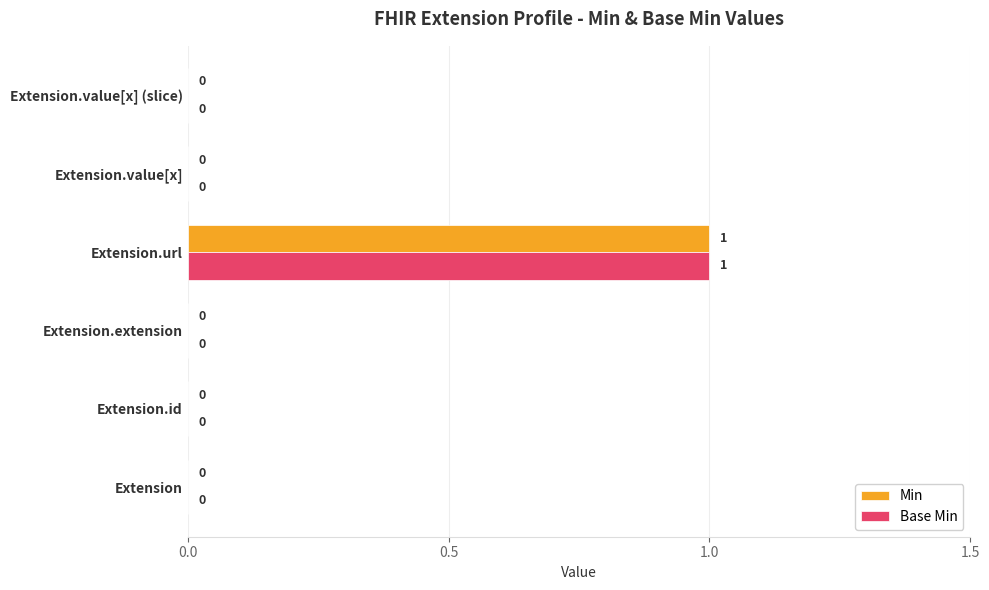

At which label does Min reach its peak?

Extension.url